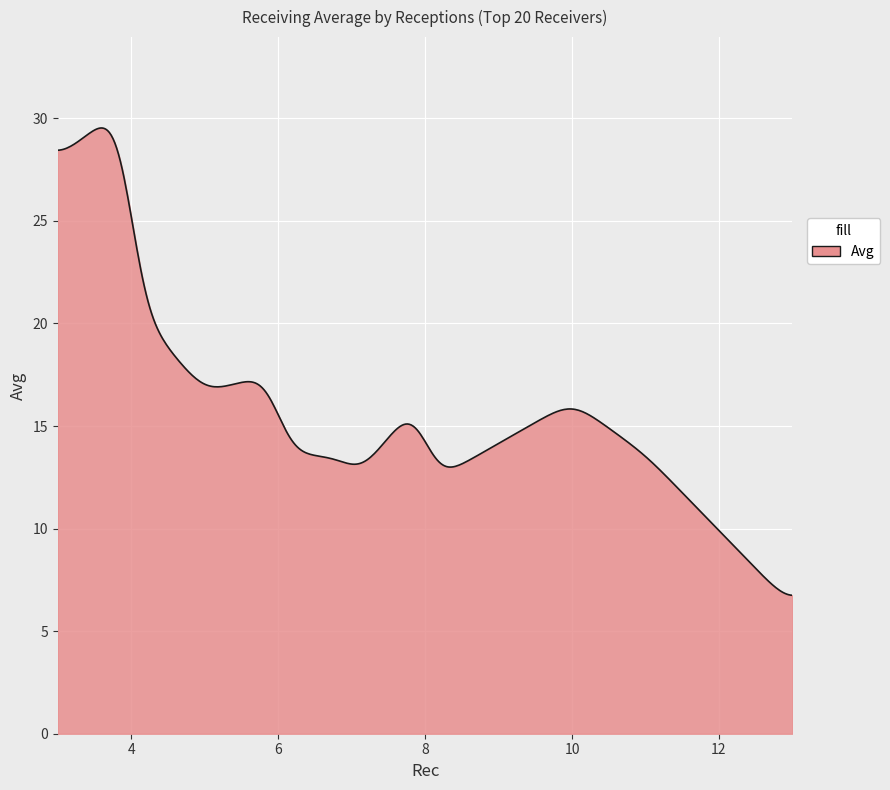

What is the greatest value displayed?

29.5